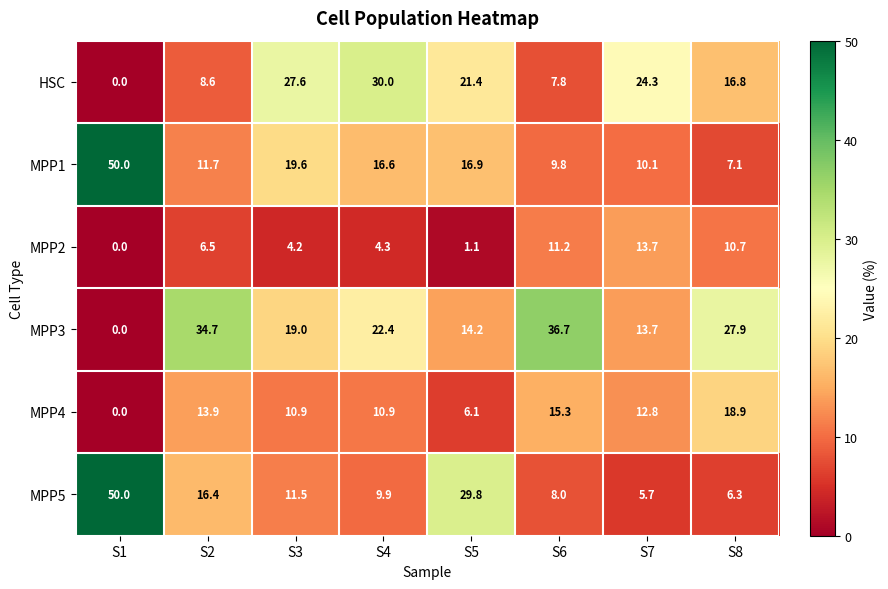

Rank the series at S2 from highest to lowest value.

MPP3, MPP5, MPP4, MPP1, HSC, MPP2